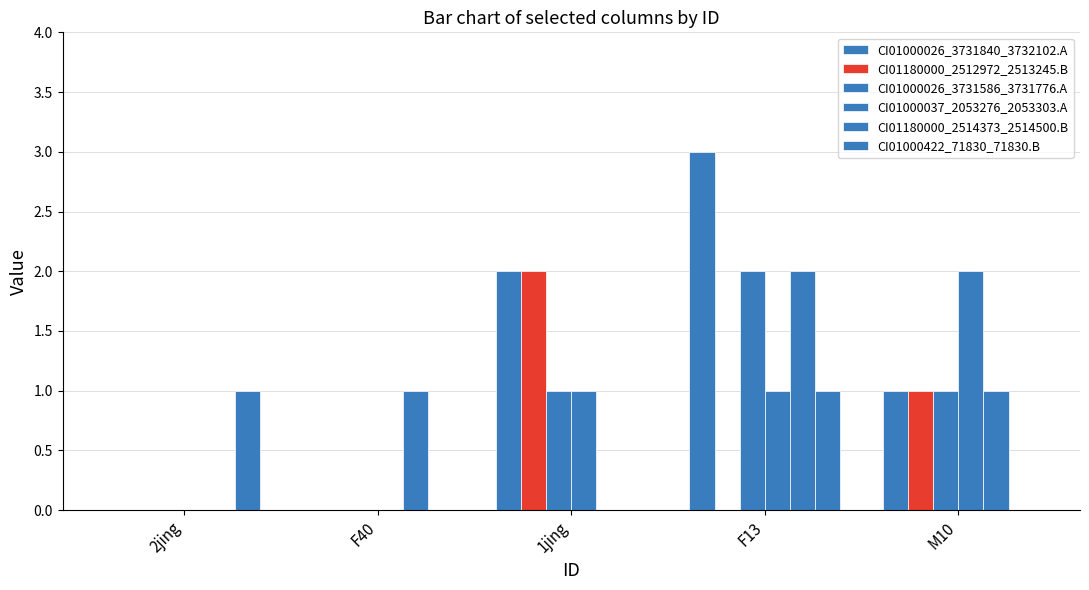

List the series in order of their peak value, lowest first.

CI01000422_71830_71830.B, CI01180000_2512972_2513245.B, CI01000026_3731586_3731776.A, CI01000037_2053276_2053303.A, CI01180000_2514373_2514500.B, CI01000026_3731840_3732102.A